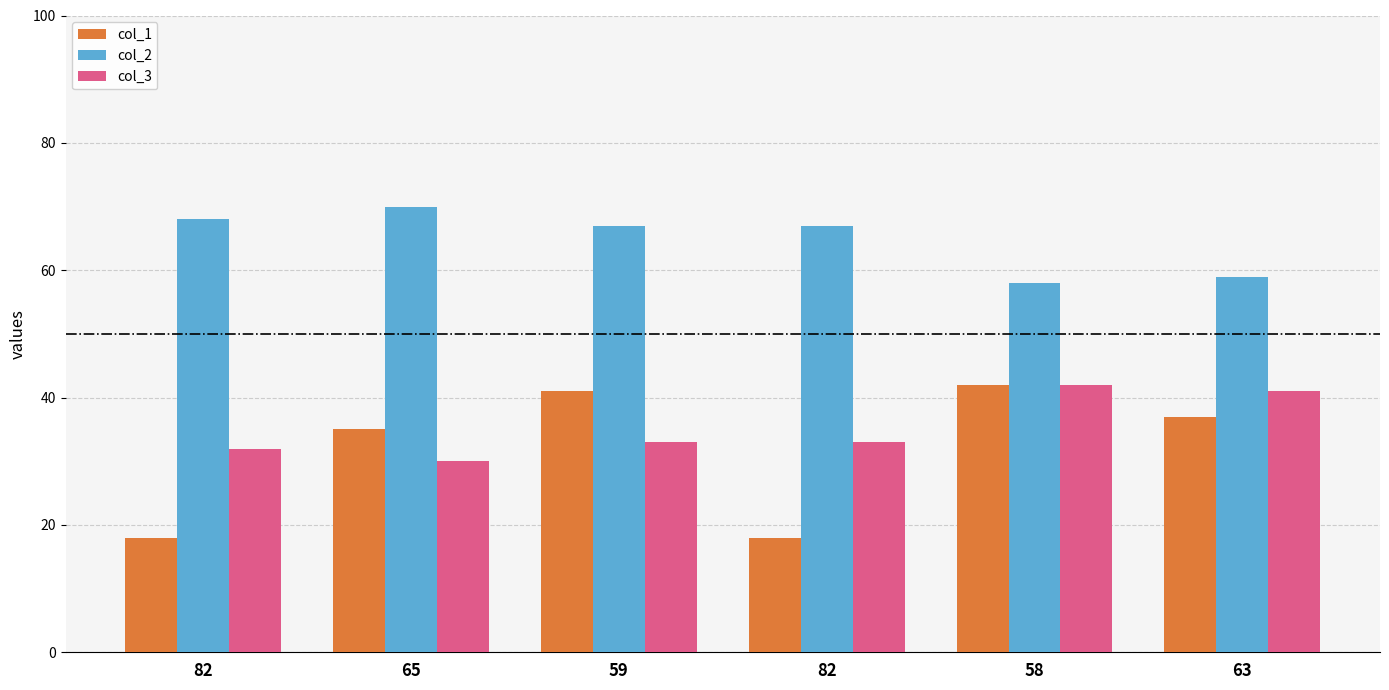

Rank the series by their maximum value, from highest to lowest.

col_2, col_1, col_3